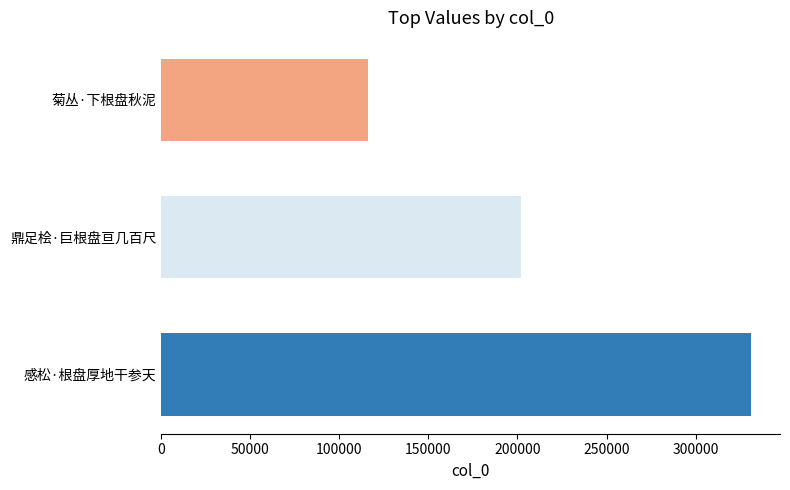

What is the change in value from 鼎足桧·巨根盘亘几百尺 to 菊丛·下根盘秋泥?

-86244